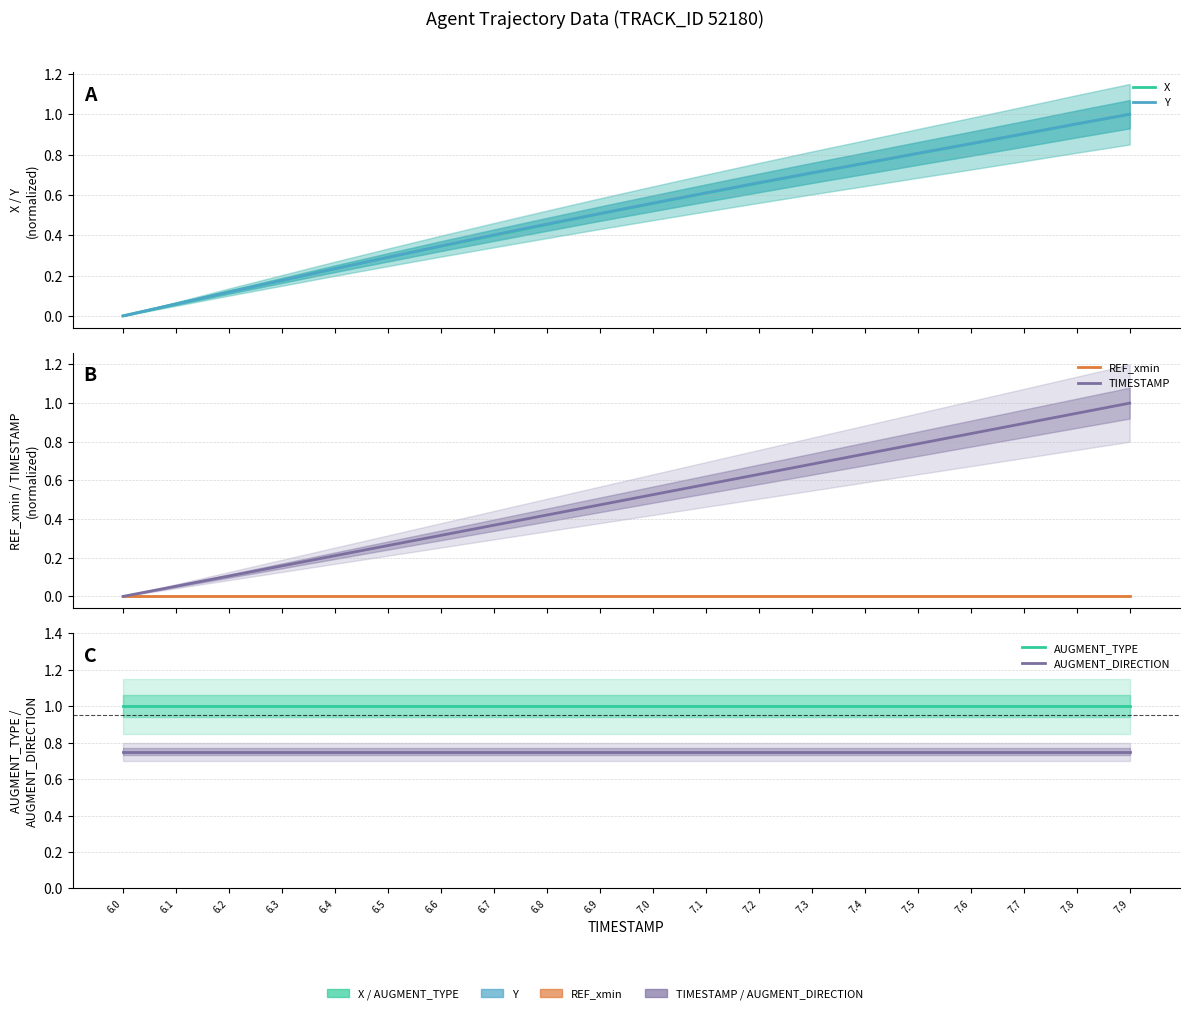

True or false: REF_xmin has a value of 0.0 at 7.0.

True